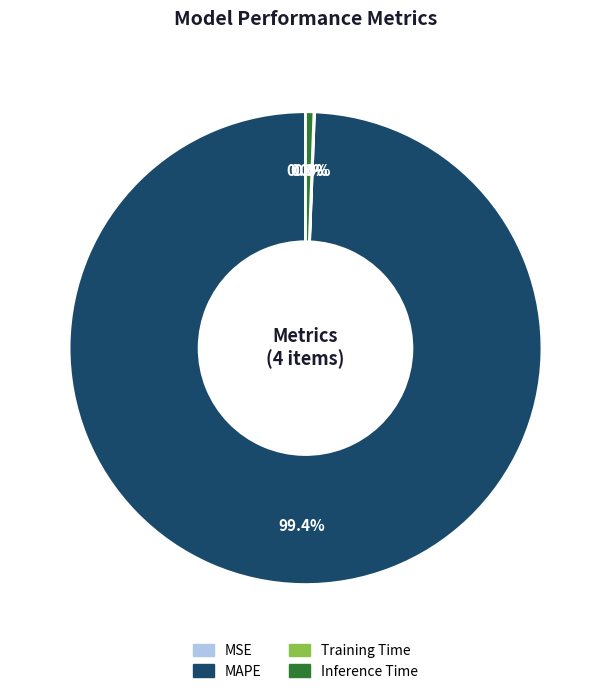

Is MAPE the majority of the pie?

Yes